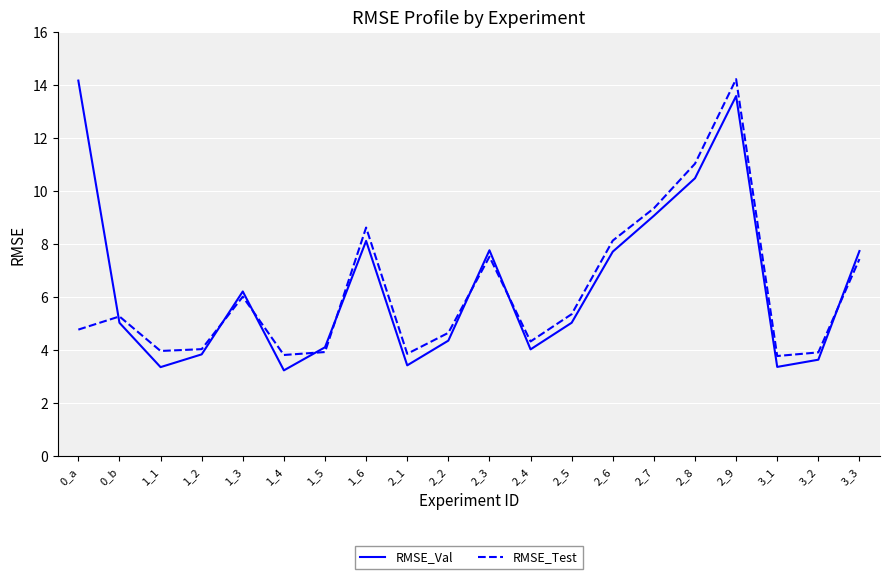

What is the greatest value displayed?

14.2